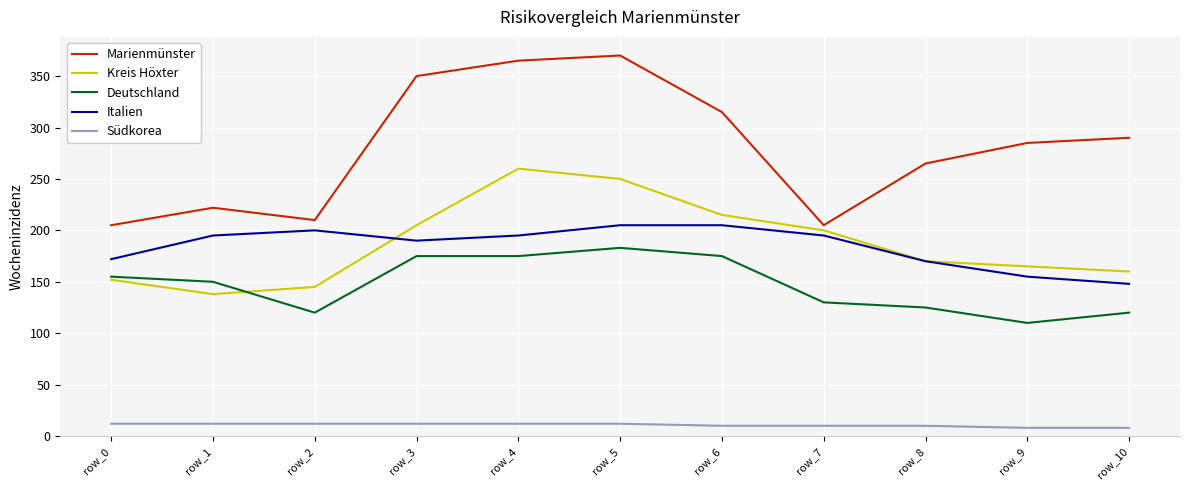

What is the spread (max minus min) of values at row_9?

277